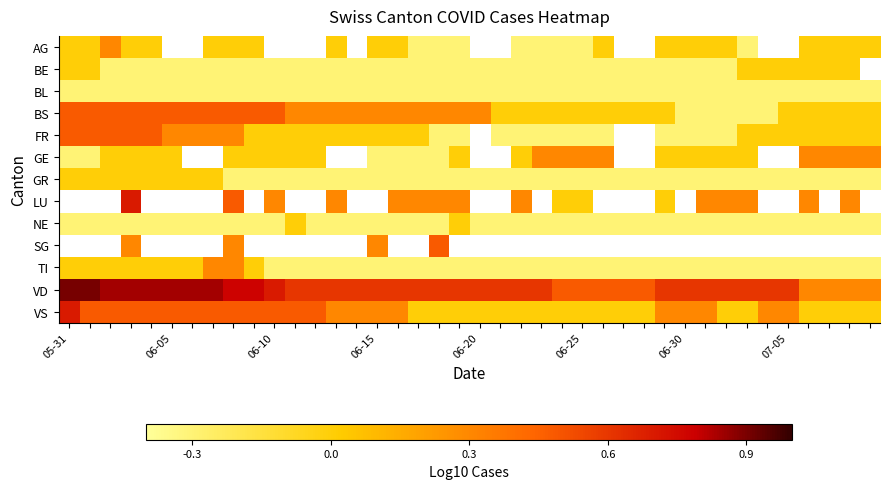

What is the difference between the highest and lowest values at 18?

0.9